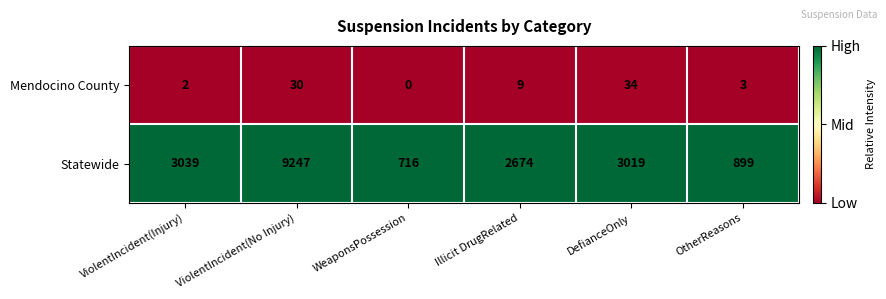

The value of Statewide at OtherReasons is 307. True or false?

False